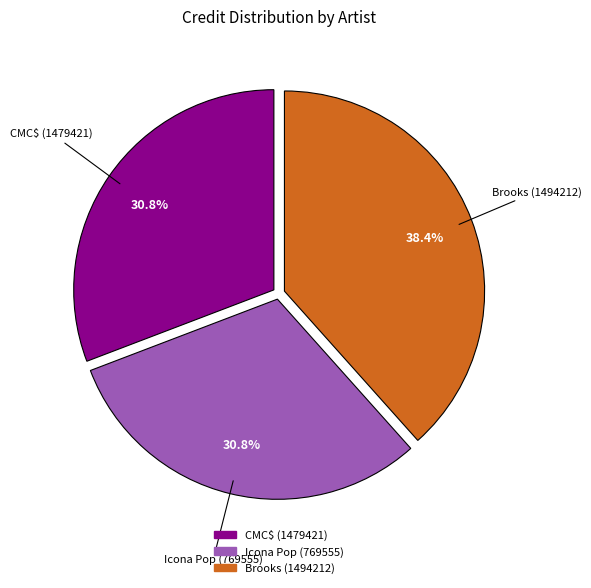

Combined, what portion of the pie is CMC$ (1479421) and Icona Pop (769555)?

61.6%